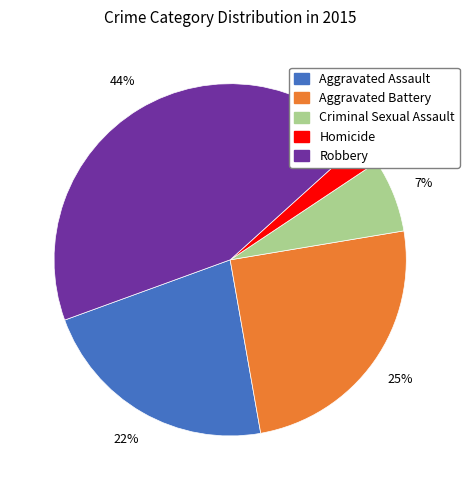

Rank the categories by value from highest to lowest.

Robbery, Aggravated Battery, Aggravated Assault, Criminal Sexual Assault, Homicide